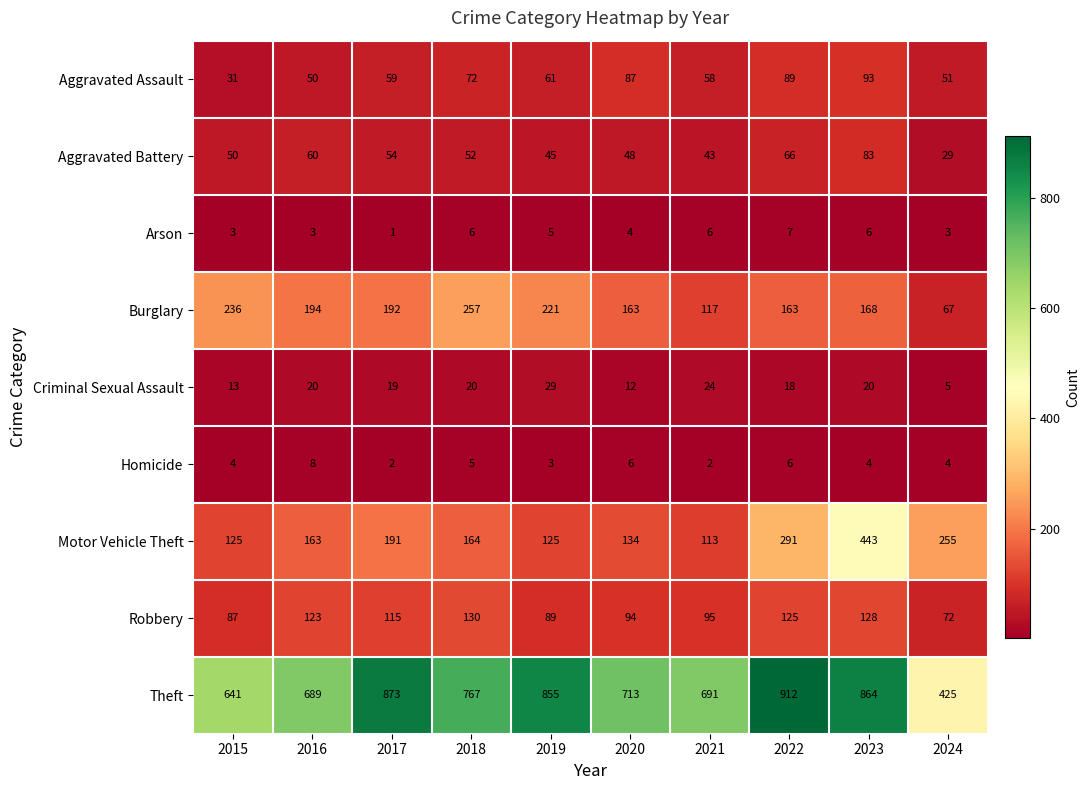

Count the number of data series in this chart.

9